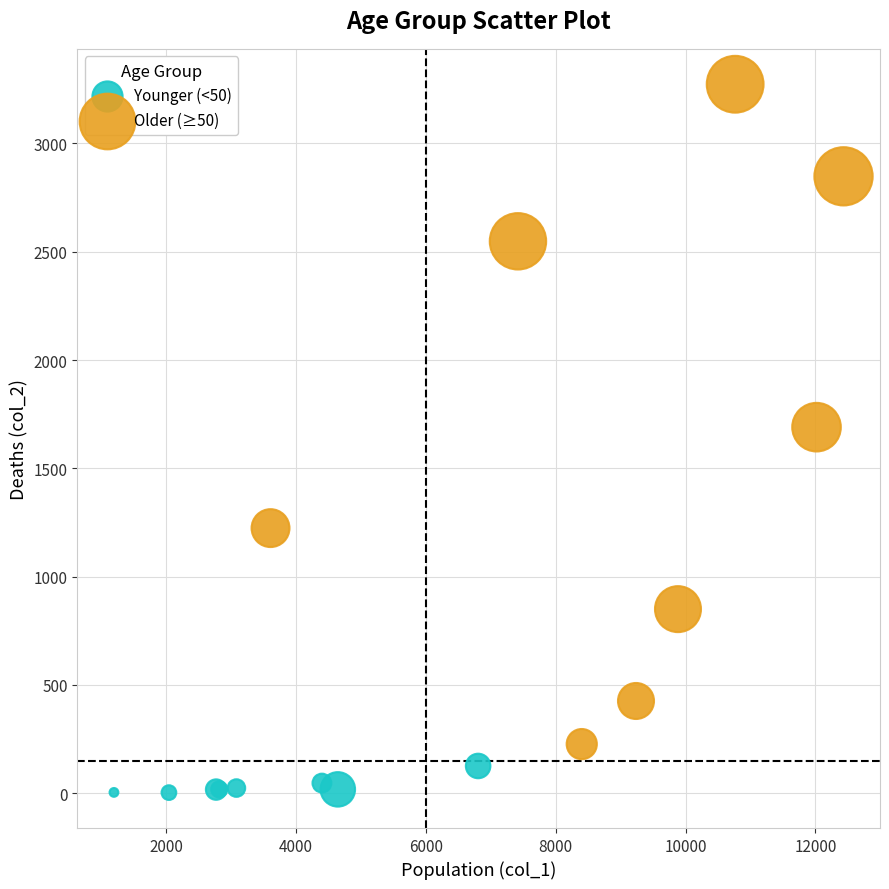

Which series contains the highest Y value?

Older (≥50)